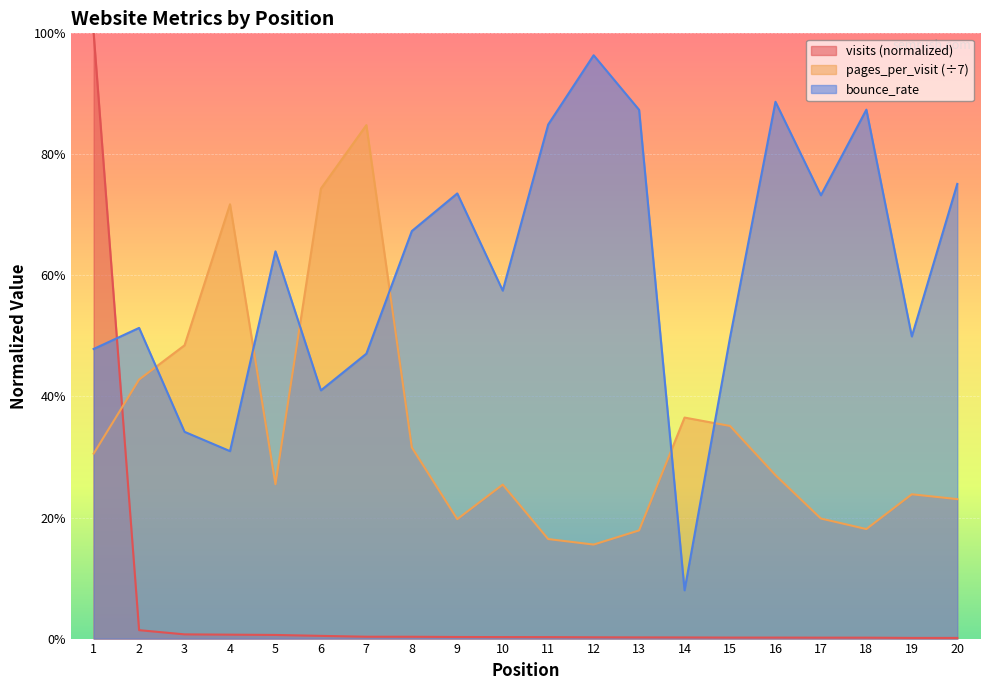

How many times do pages_per_visit and visits cross each other?

1